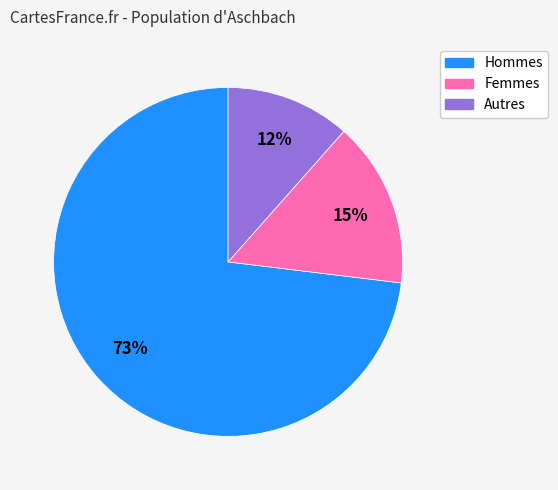

Does any single category account for the majority?

Yes